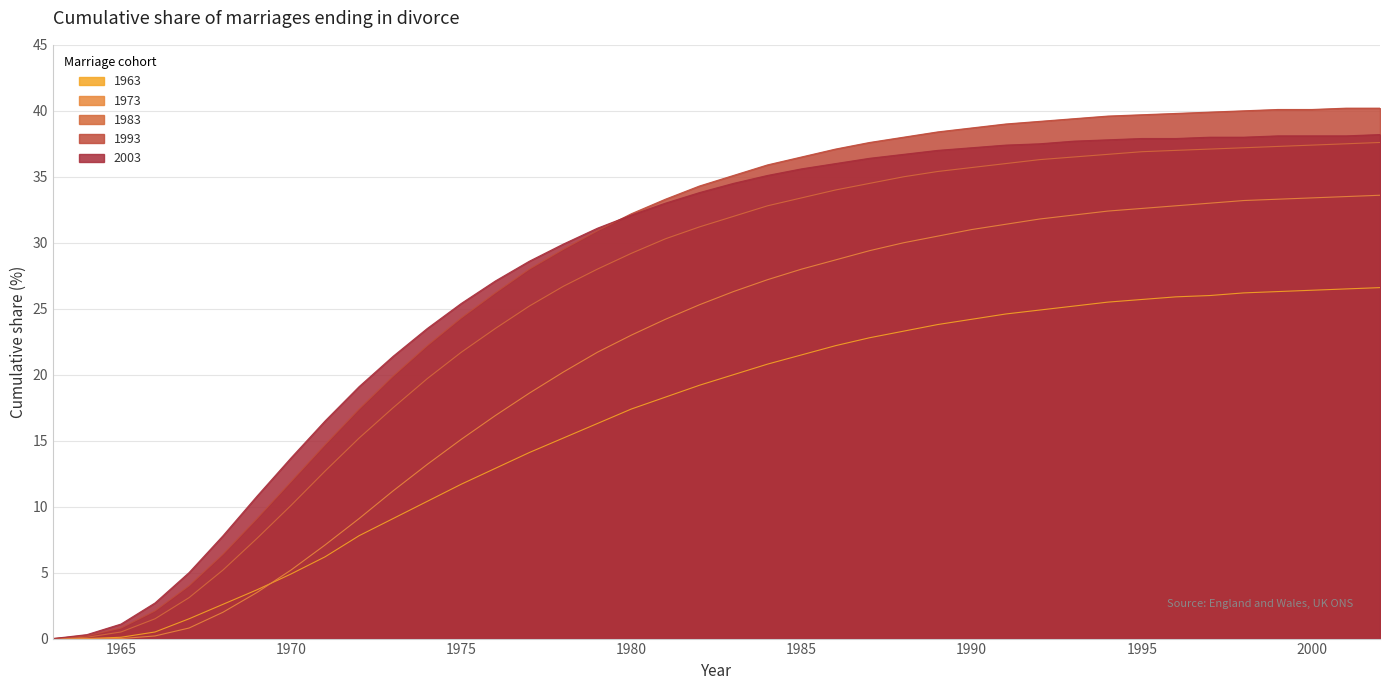

Is the value of 1993 at 1979 greater than the value of 1973 at 1976?

Yes